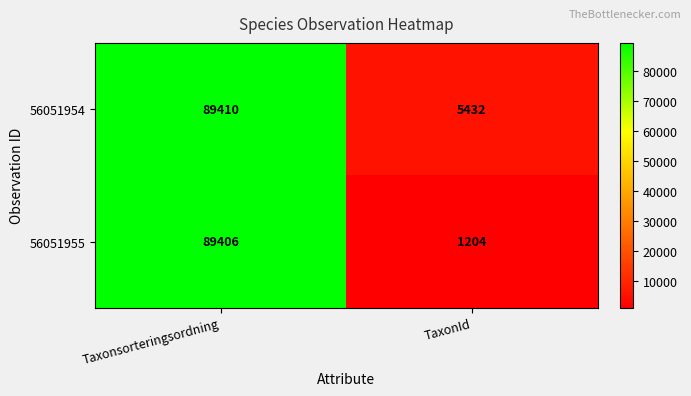

Reading right to left, extract all data points from this chart.

56051954: 5432	89410
56051955: 1204	89406